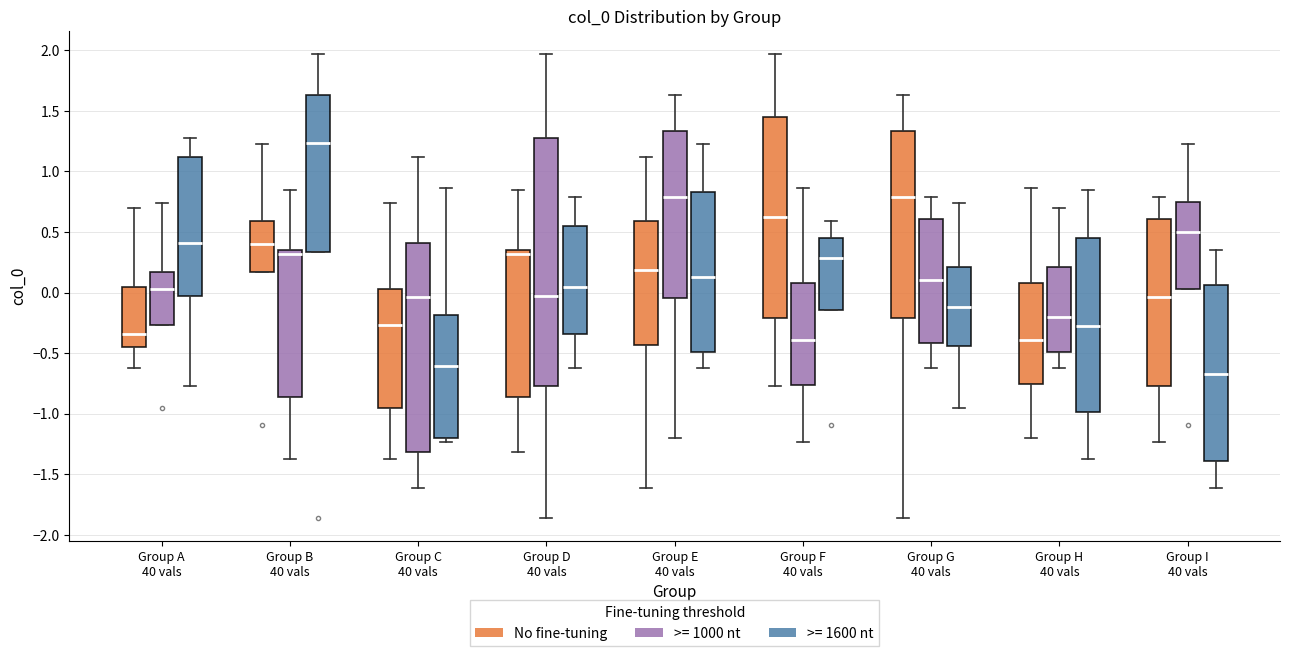

Reading left to right, transcribe this box plot: for each box, give where its median line is, the range the box spans, and where its two whiskers end, as read against the y-axis. The values are not printed on the chart, so give them approximately, as read against the axis.

Group A 40 vals (No fine-tuning): median -0.35, box -0.45 to 0.05, whiskers -0.60 to 0.70
Group A 40 vals (>= 1000 nt): median 0.05, box -0.25 to 0.15, whiskers -0.25 to 0.75
Group A 40 vals (>= 1600 nt): median 0.40, box 0.00 to 1.10, whiskers -0.80 to 1.25
Group B 40 vals (No fine-tuning): median 0.40, box 0.15 to 0.60, whiskers 0.15 to 1.20
Group B 40 vals (>= 1000 nt): median 0.30, box -0.85 to 0.35, whiskers -1.35 to 0.85
Group B 40 vals (>= 1600 nt): median 1.25, box 0.35 to 1.65, whiskers 0.35 to 1.95
Group C 40 vals (No fine-tuning): median -0.25, box -0.95 to 0.05, whiskers -1.35 to 0.75
Group C 40 vals (>= 1000 nt): median -0.05, box -1.30 to 0.40, whiskers -1.60 to 1.10
Group C 40 vals (>= 1600 nt): median -0.60, box -1.20 to -0.20, whiskers -1.25 to 0.85
Group D 40 vals (No fine-tuning): median 0.30, box -0.85 to 0.35, whiskers -1.30 to 0.85
Group D 40 vals (>= 1000 nt): median 0.00, box -0.80 to 1.25, whiskers -1.85 to 1.95
Group D 40 vals (>= 1600 nt): median 0.05, box -0.35 to 0.55, whiskers -0.60 to 0.80
Group E 40 vals (No fine-tuning): median 0.20, box -0.45 to 0.60, whiskers -1.60 to 1.10
Group E 40 vals (>= 1000 nt): median 0.80, box -0.05 to 1.35, whiskers -1.20 to 1.65
Group E 40 vals (>= 1600 nt): median 0.15, box -0.50 to 0.85, whiskers -0.60 to 1.20
Group F 40 vals (No fine-tuning): median 0.60, box -0.20 to 1.45, whiskers -0.80 to 1.95
Group F 40 vals (>= 1000 nt): median -0.40, box -0.75 to 0.10, whiskers -1.25 to 0.85
Group F 40 vals (>= 1600 nt): median 0.30, box -0.15 to 0.45, whiskers -0.15 to 0.60
Group G 40 vals (No fine-tuning): median 0.80, box -0.20 to 1.35, whiskers -1.85 to 1.65
Group G 40 vals (>= 1000 nt): median 0.10, box -0.40 to 0.60, whiskers -0.60 to 0.80
Group G 40 vals (>= 1600 nt): median -0.10, box -0.45 to 0.20, whiskers -0.95 to 0.75
Group H 40 vals (No fine-tuning): median -0.40, box -0.75 to 0.10, whiskers -1.20 to 0.85
Group H 40 vals (>= 1000 nt): median -0.20, box -0.50 to 0.20, whiskers -0.60 to 0.70
Group H 40 vals (>= 1600 nt): median -0.25, box -1.00 to 0.45, whiskers -1.35 to 0.85
Group I 40 vals (No fine-tuning): median -0.05, box -0.80 to 0.60, whiskers -1.25 to 0.80
Group I 40 vals (>= 1000 nt): median 0.50, box 0.05 to 0.75, whiskers 0.05 to 1.20
Group I 40 vals (>= 1600 nt): median -0.70, box -1.40 to 0.05, whiskers -1.60 to 0.35